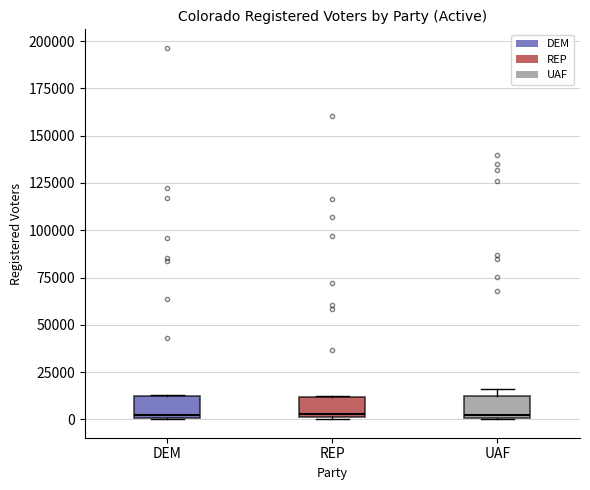

Reading left to right, transcribe this box plot: for each box, give where its median line is, the range the box spans, and where its two whiskers end, as read against the y-axis. The values are not printed on the chart, so give them approximately, as read against the axis.

DEM: median 0 (just above the box's lower edge), box 0 to 10000, whiskers 0 to 15000
REP: median 5000, box 0 to 10000, whiskers 0 to 15000
UAF: median 5000, box 0 to 10000, whiskers 0 to 15000